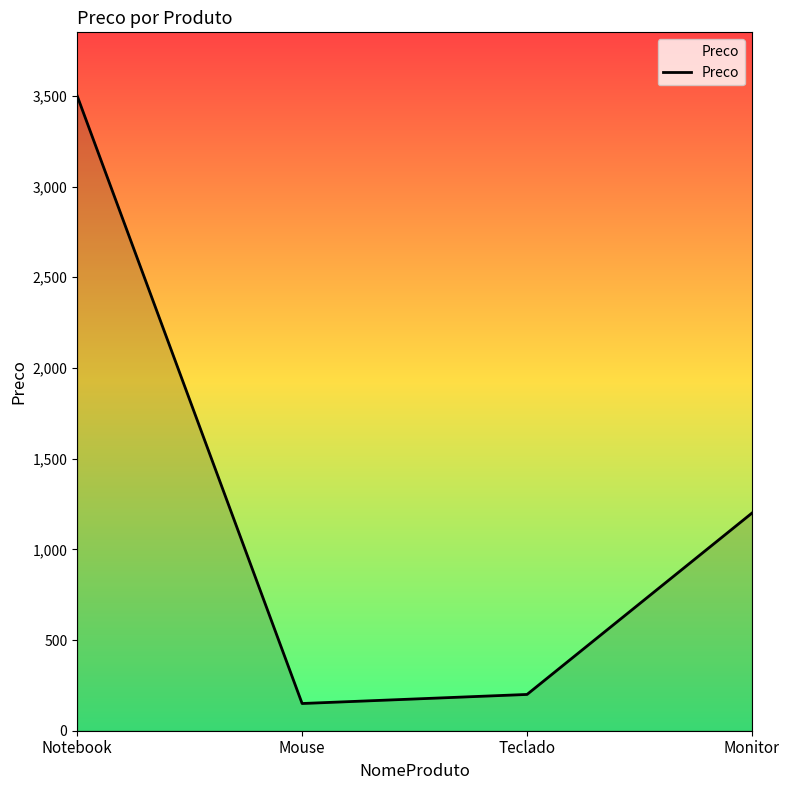

At which label does the data first exceed 1200?

Notebook